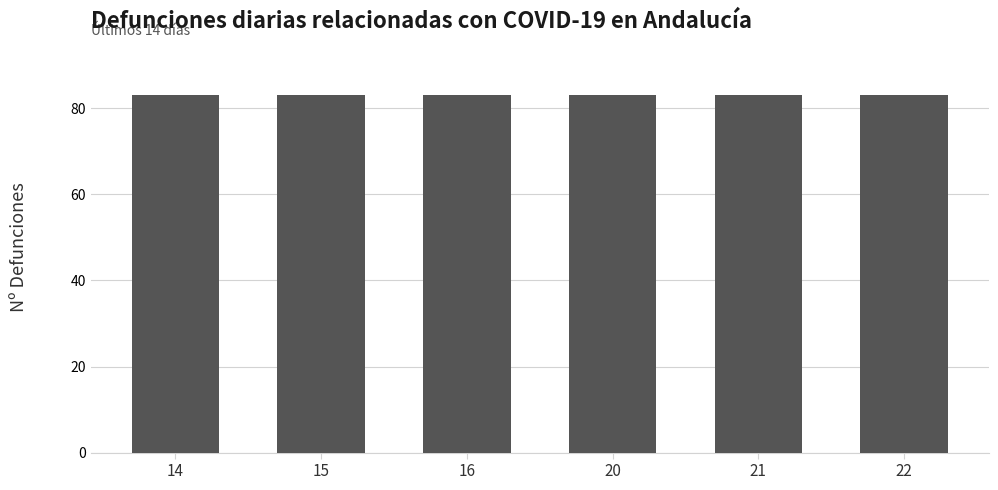

What is the label of the 2nd bar from the right?

21